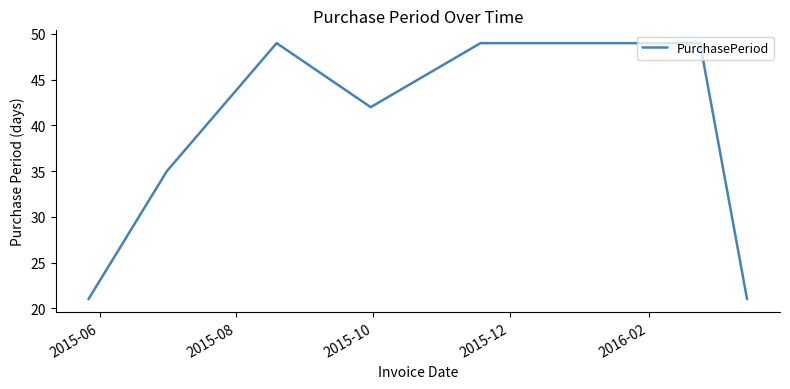

What is the sum of all values?

315